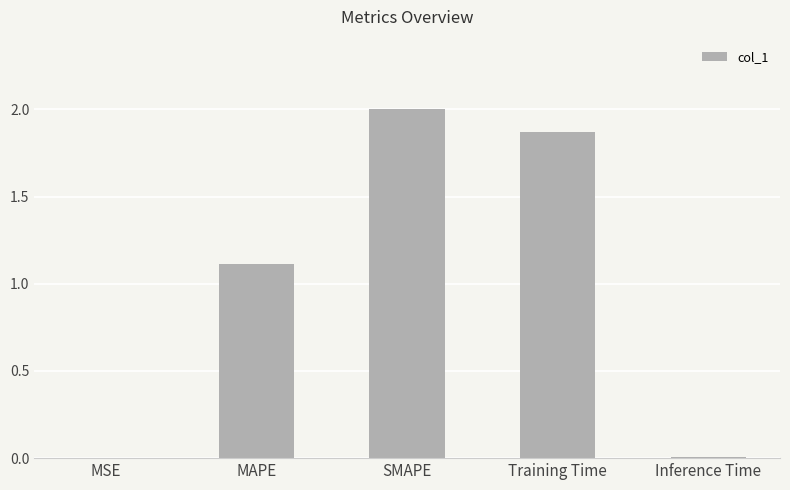

At which category does the chart reach its peak across all series?

SMAPE